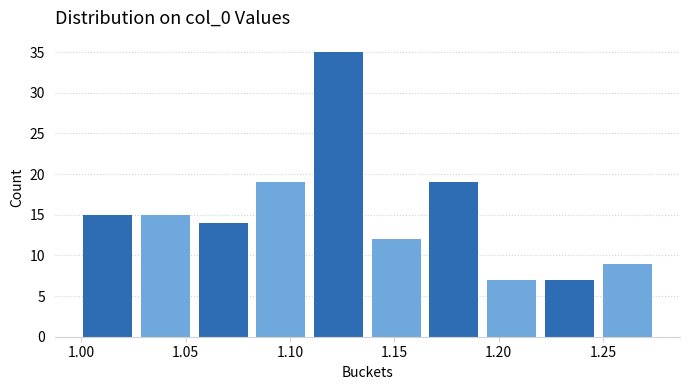

Which range on the x-axis has the tallest bar?

1.110 to 1.140